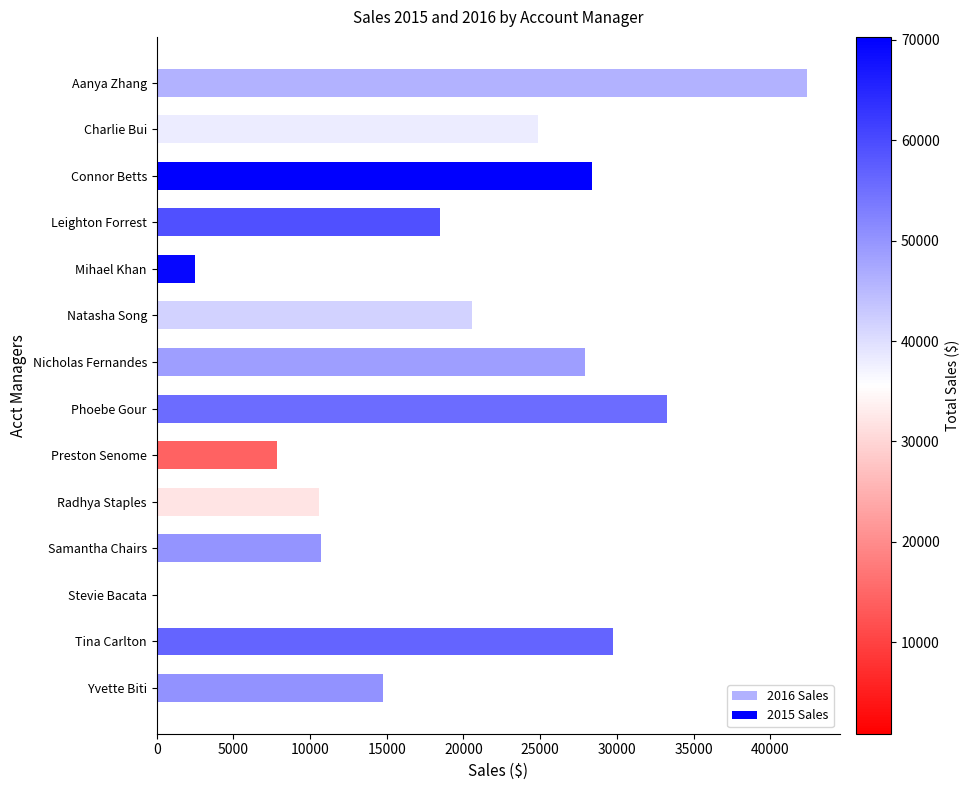

Between Samantha Chairs and Yvette Biti, which is larger?

Yvette Biti